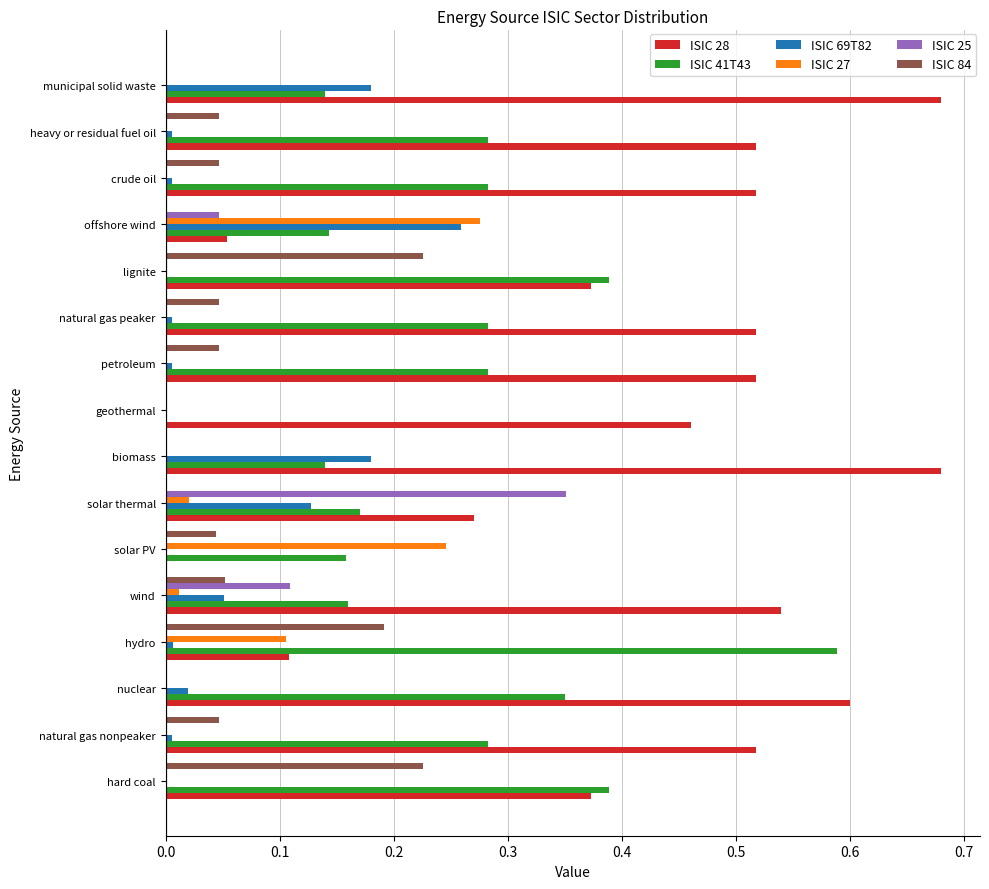

Is it true that ISIC 41T43 equals 0.1 at natural gas peaker?

False